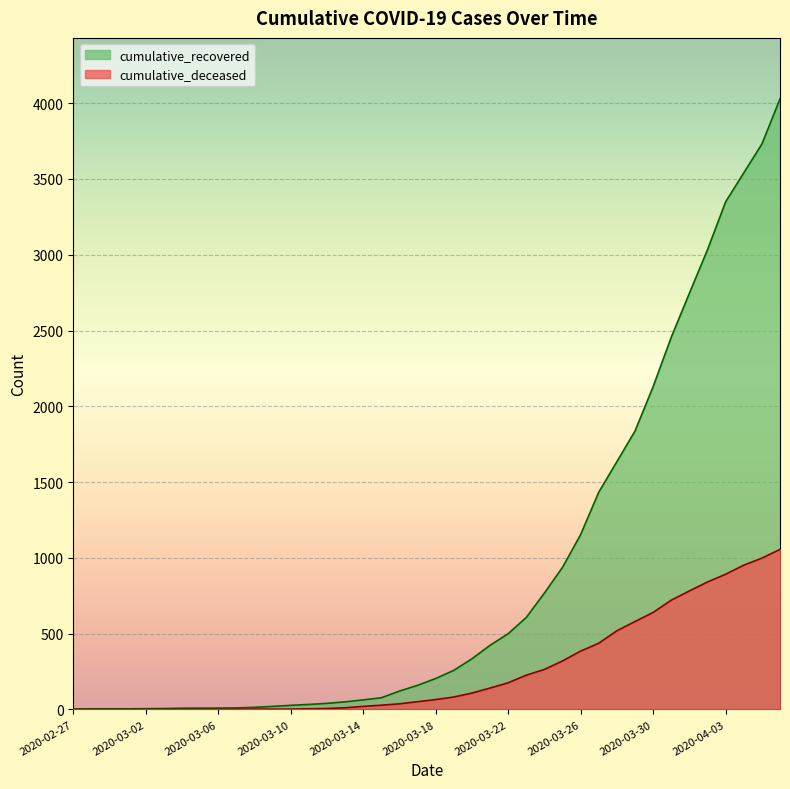

What is the sum of the cumulative_deceased values at 2020-03-15 and 2020-03-09?

30